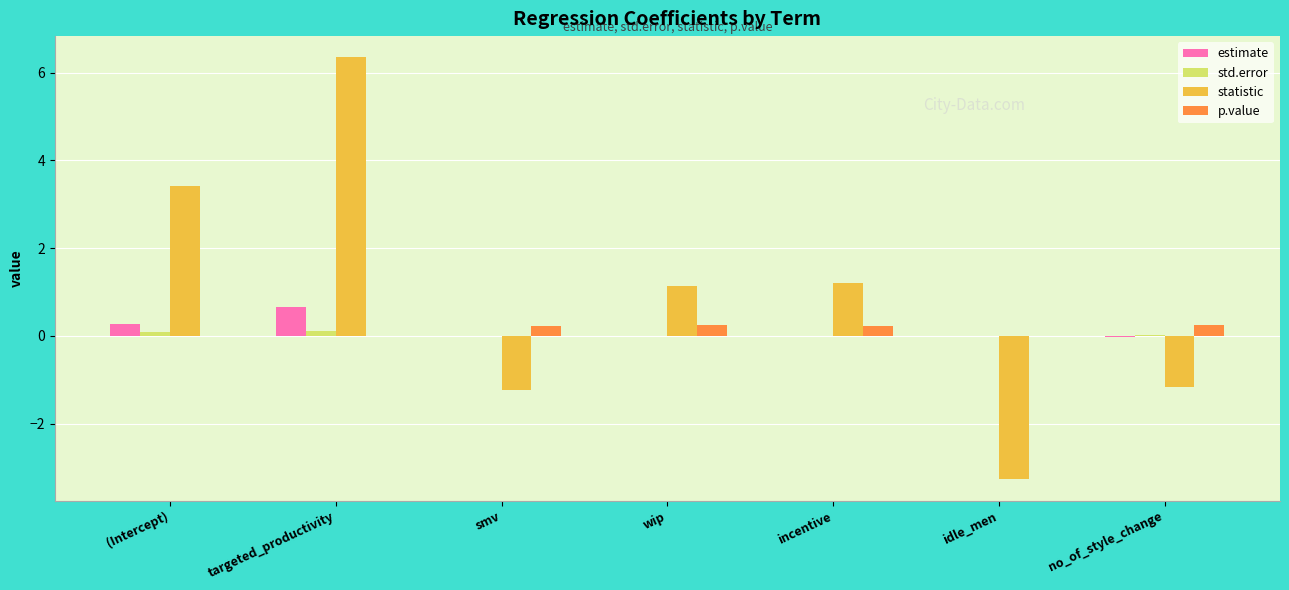

Is it true that statistic equals -1.2 at smv?

True